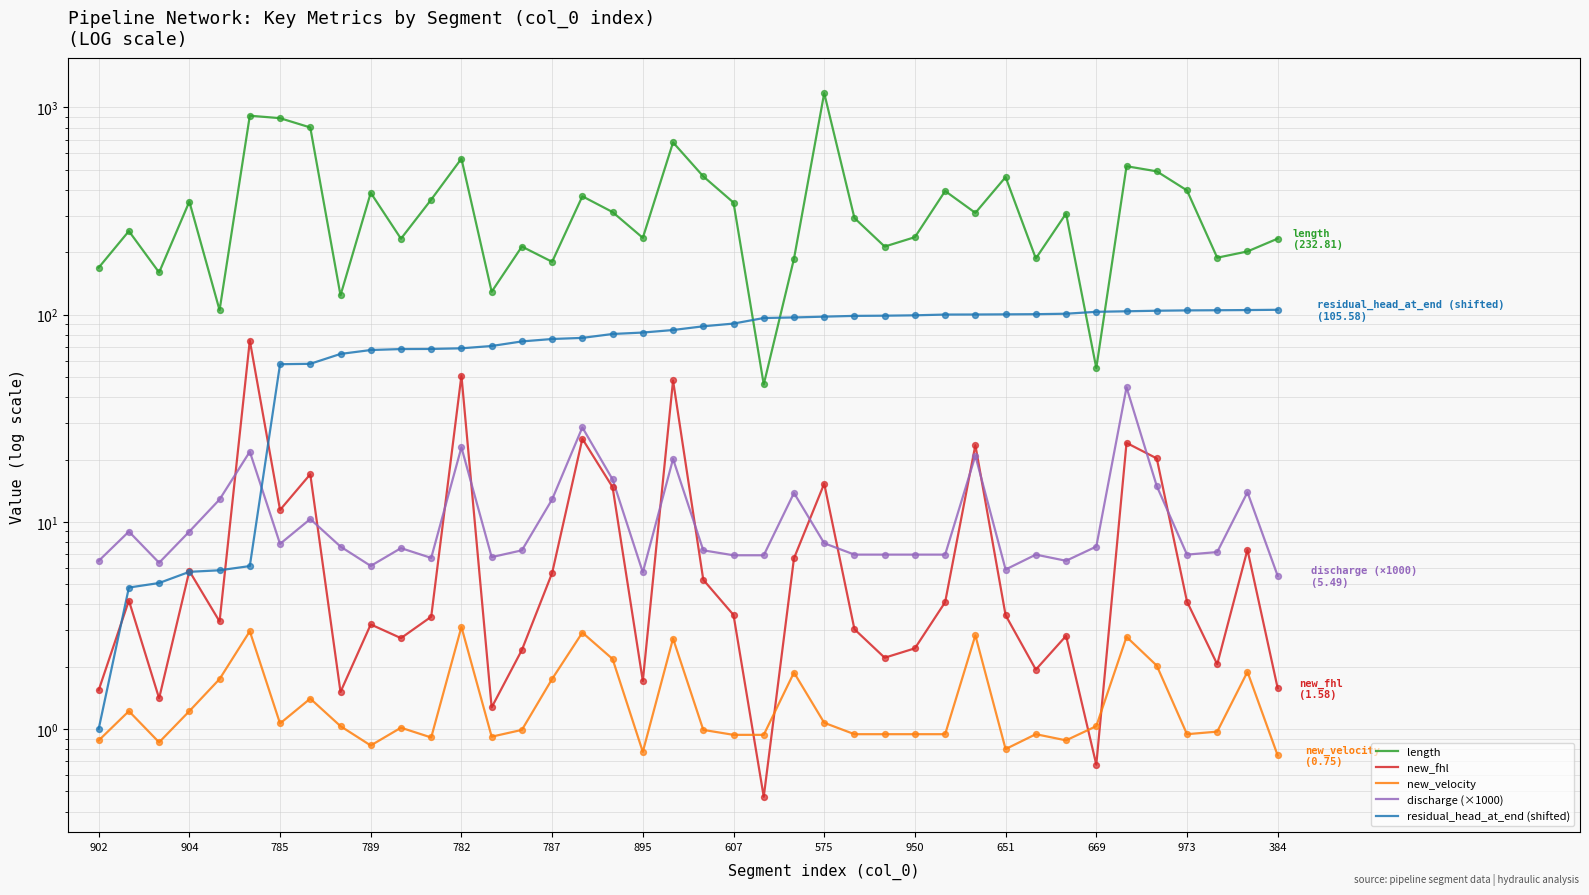

Which series reaches the minimum Y coordinate?

new_fhl